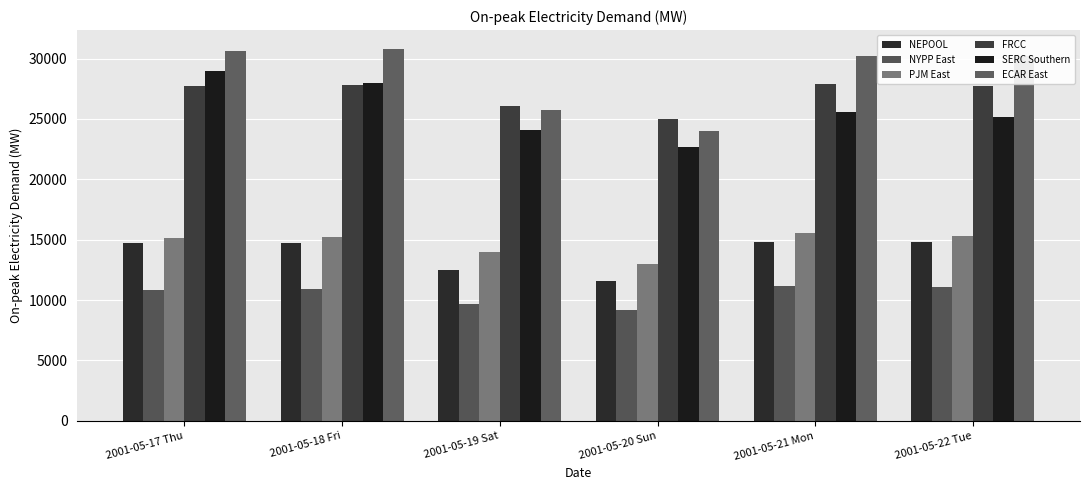

How many bars are there in each group?

6